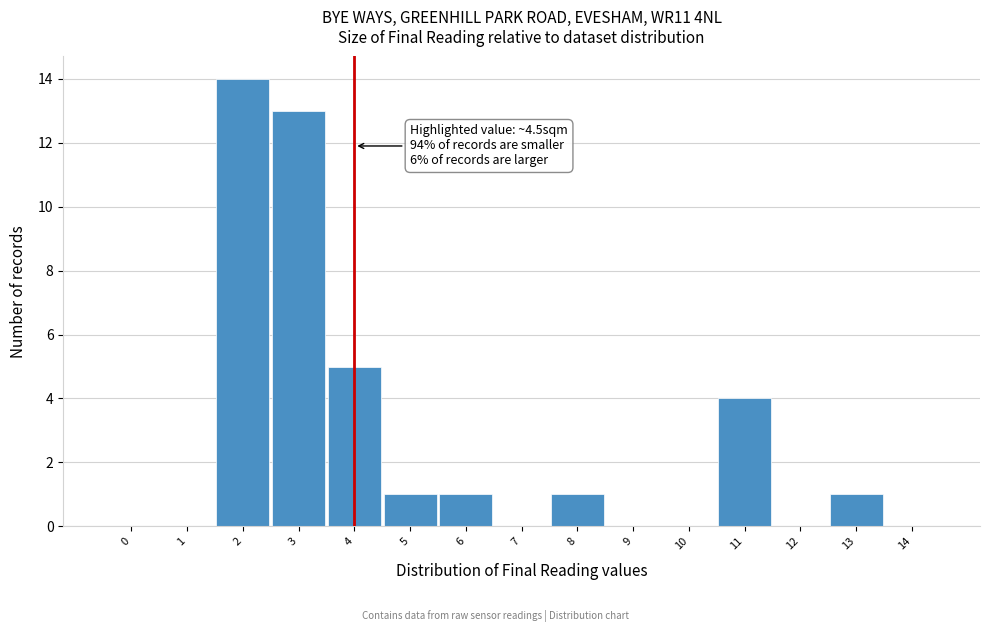

Reading left to right, list all the values displayed in this chart.

0=0	1=0	2=14	3=13	4=5	5=1	6=1	7=0	8=1	9=0	10=0	11=4	12=0	13=1	14=0